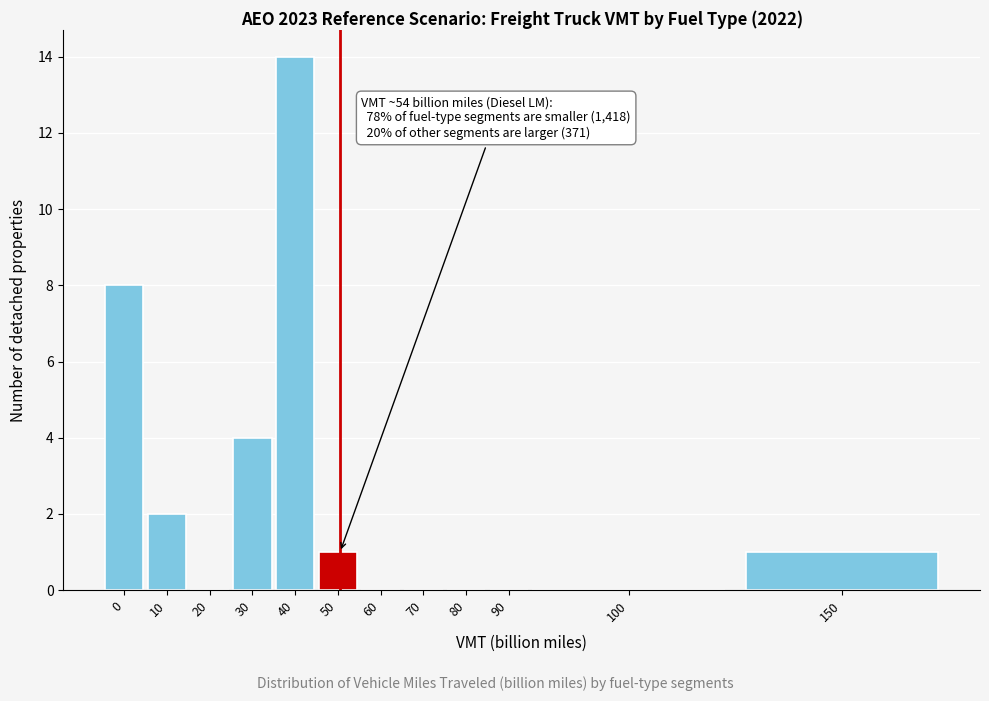

Reading left to right, extract all data points from this chart.

0=8	10=2	20=0	30=4	40=14	50=1	60=0	70=0	80=0	90=0	100=0	150=1